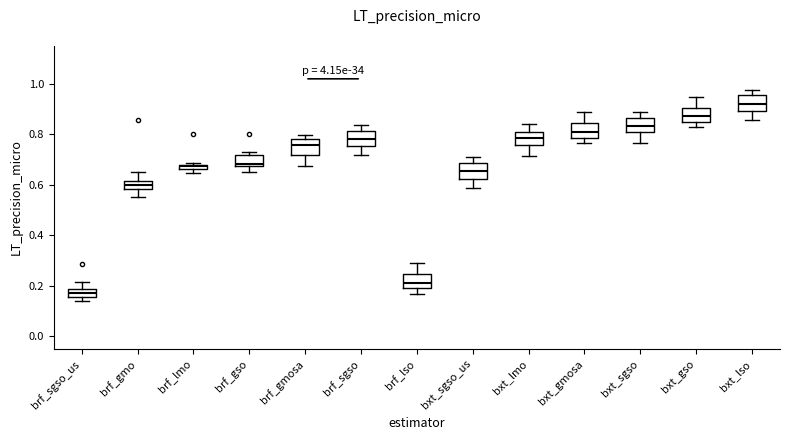

Which box has the highest median line?

bxt_lso